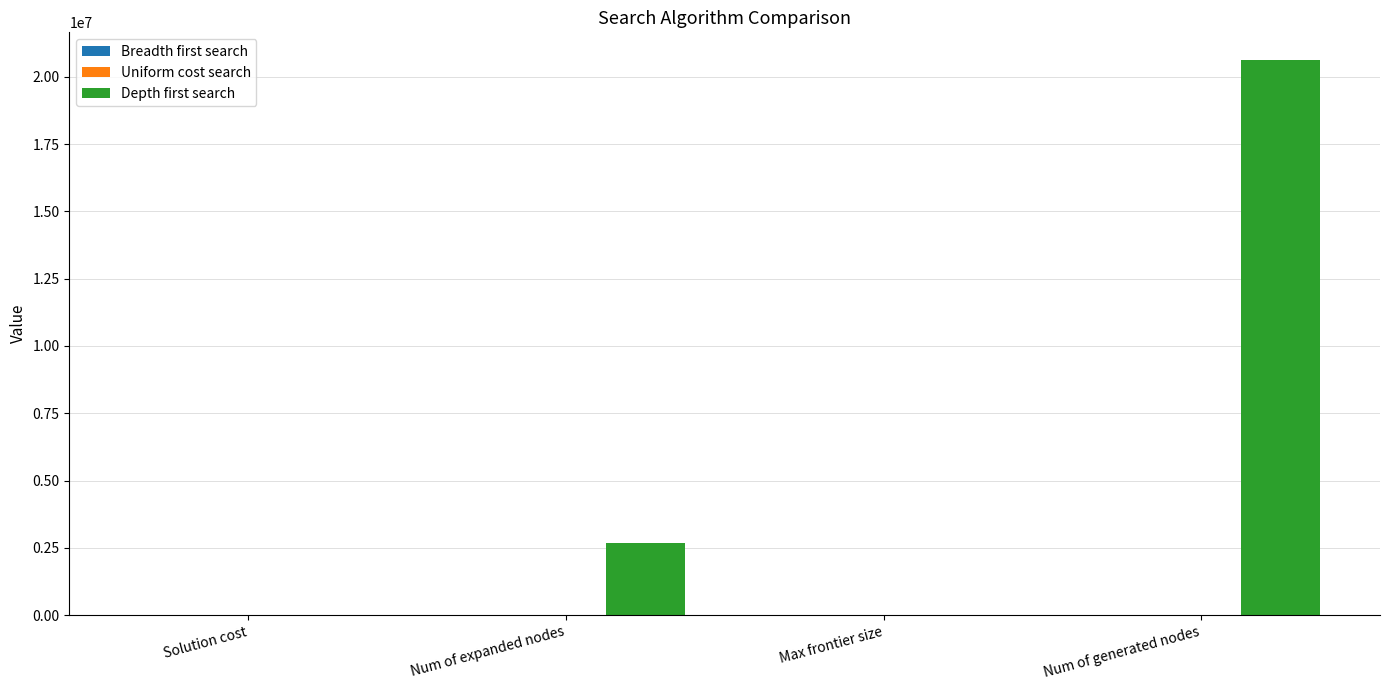

At which category is the sum across all series the highest?

Num of generated nodes